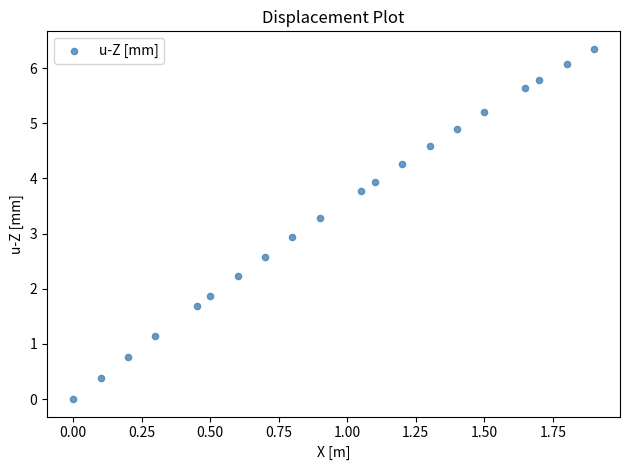

What is the range of Y values (max minus min)?

6.4